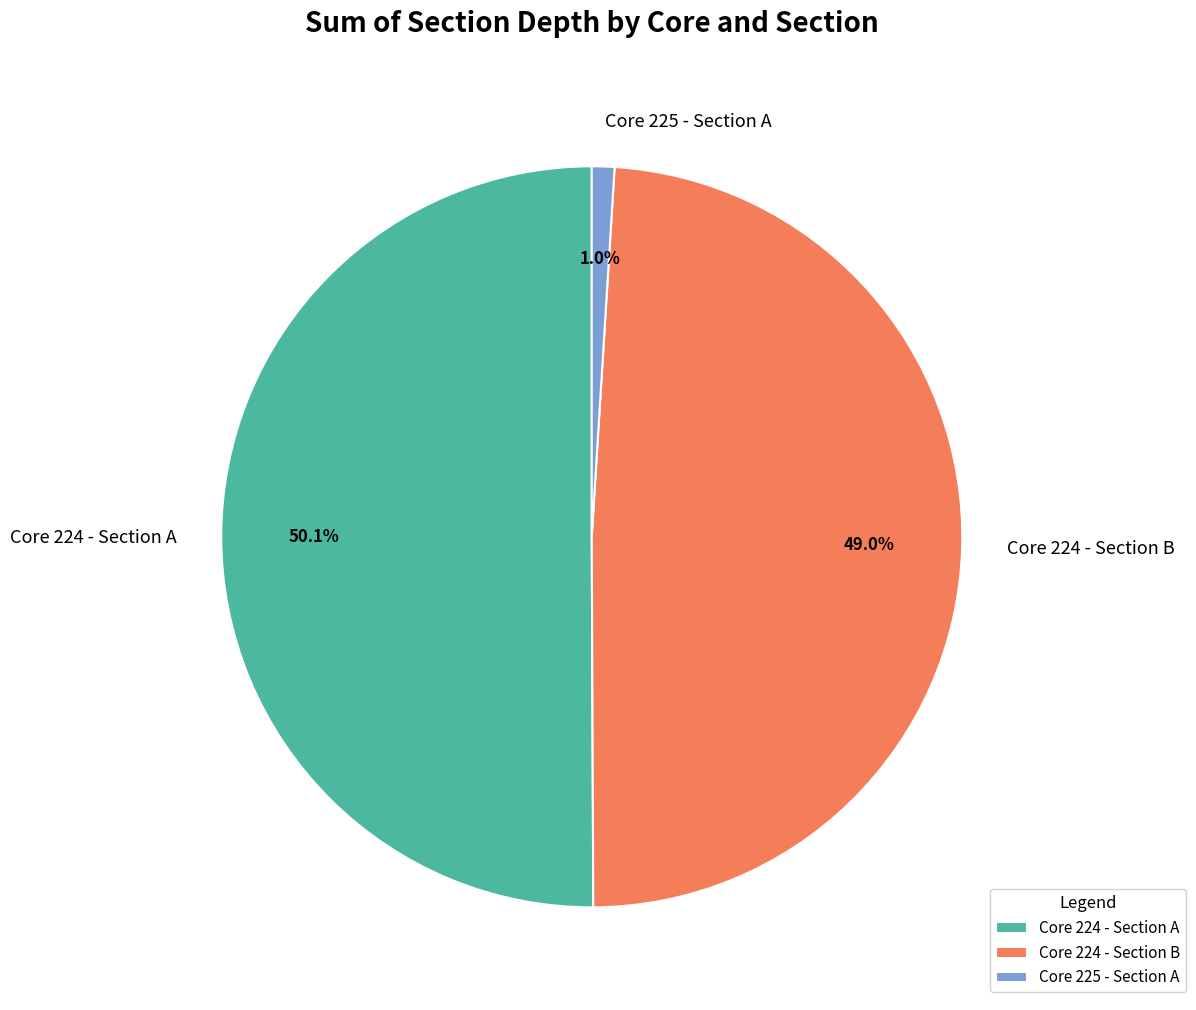

Is the sum of Core 225 - Section A and Core 224 - Section A greater than half?

Yes